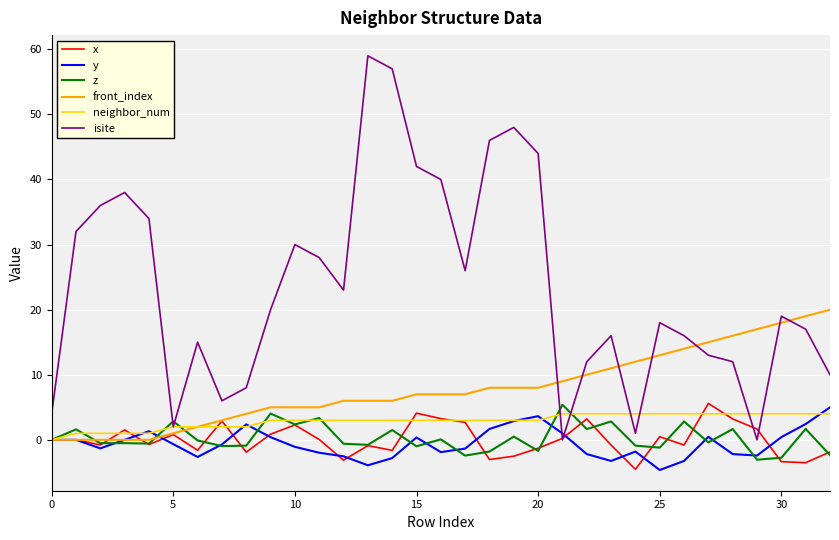

True or false: isite and z cross at least once.

True